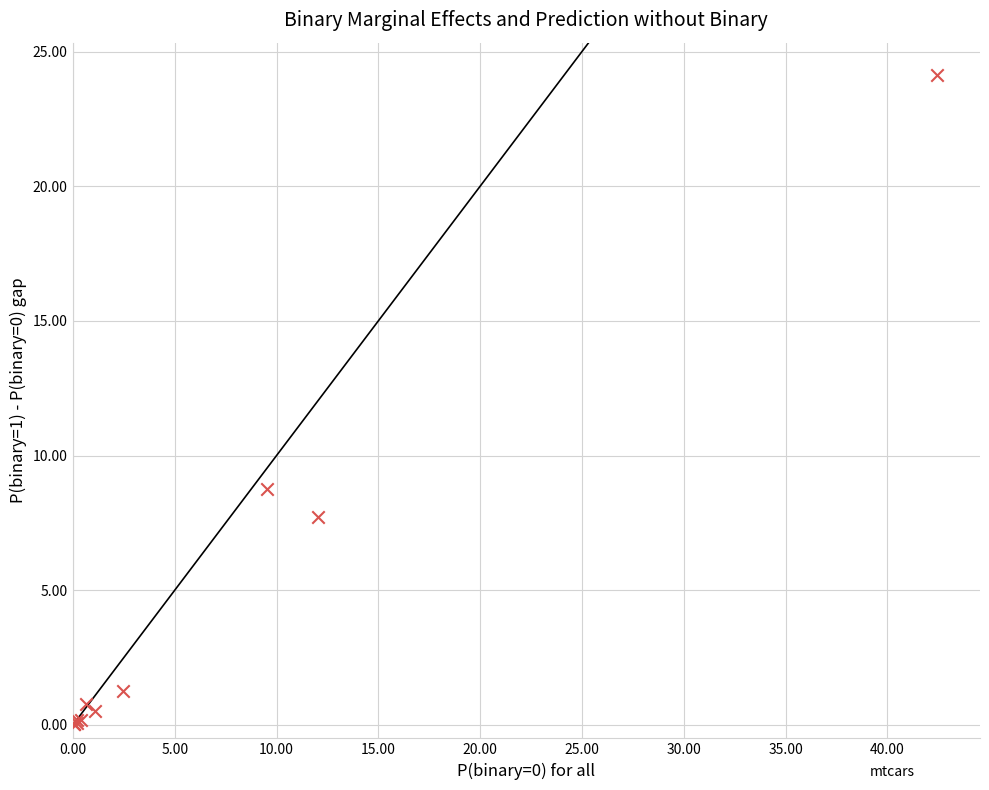

What Y value in the scatter plot is closest to 12?

8.8